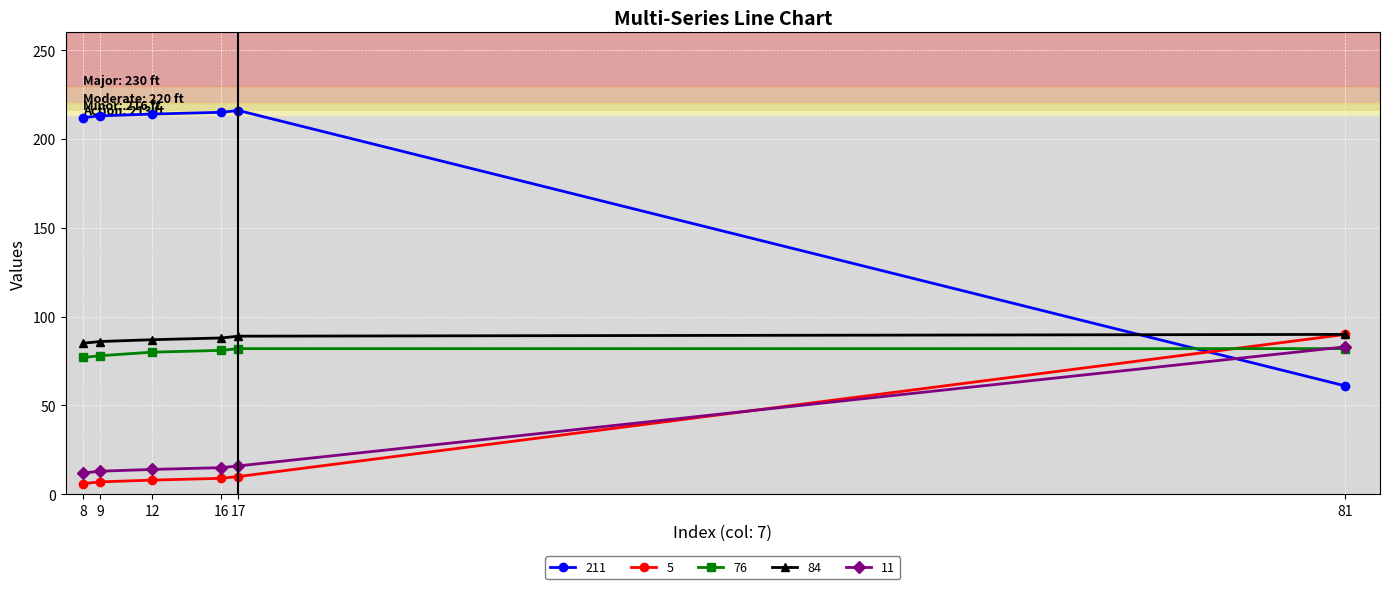

What is the maximum value shown in the chart?

216